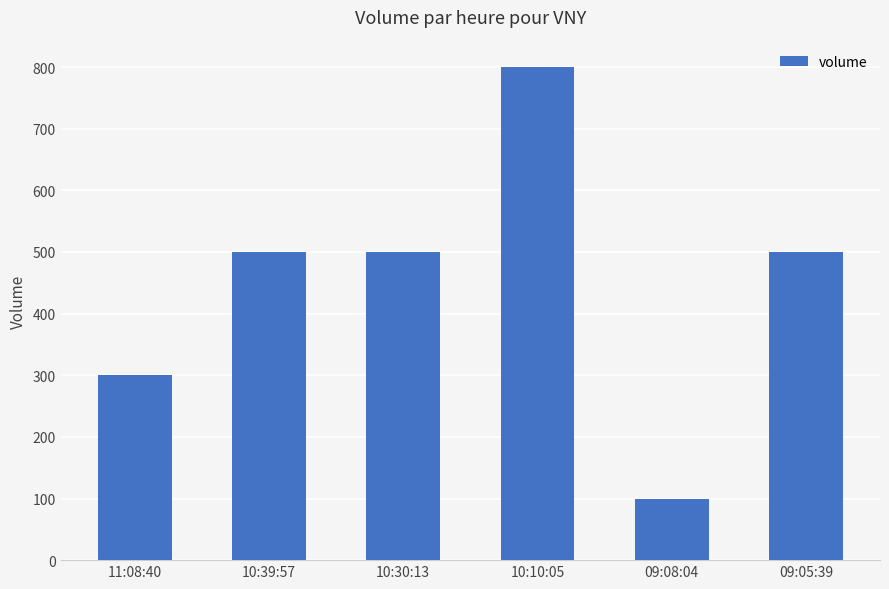

Reading left to right, what are all the values shown in this chart?

300	500	500	800	100	500